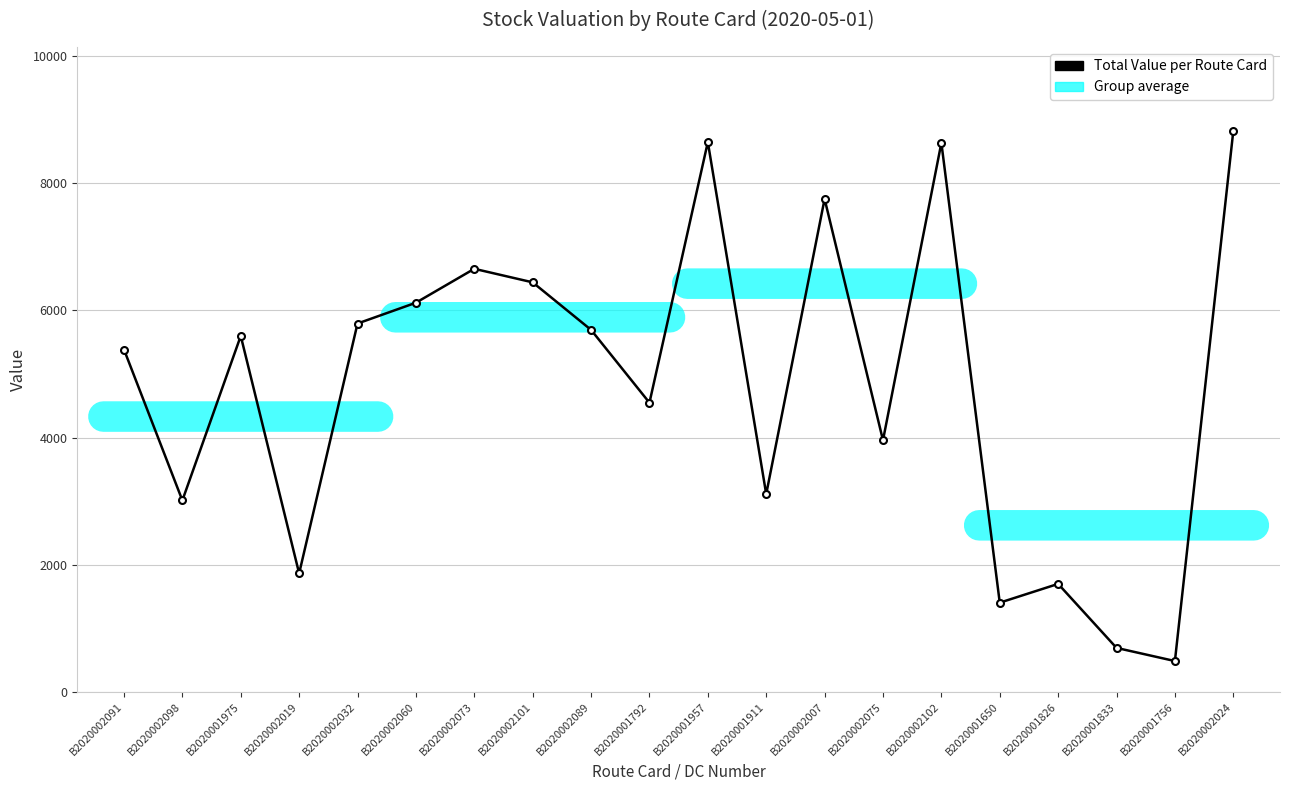

At which category does the chart reach its minimum across all series?

B2020001756